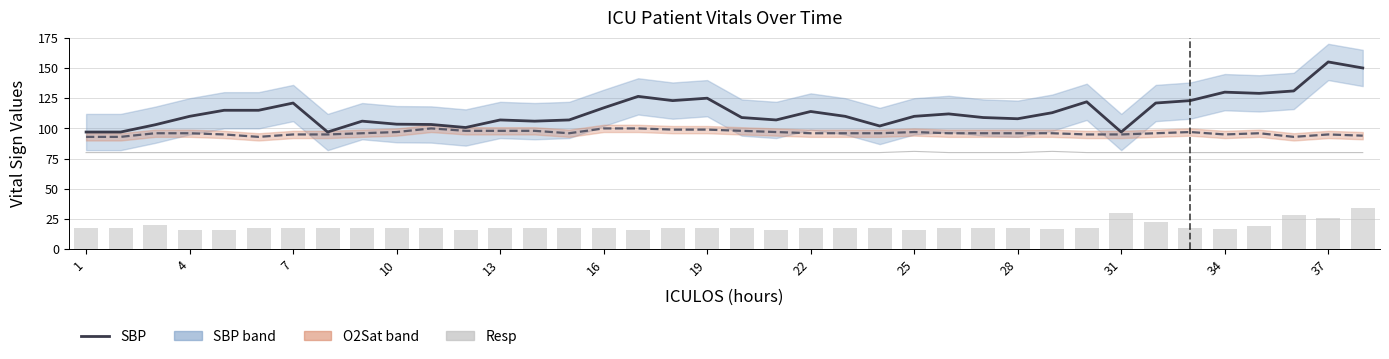

What is the spread (max minus min) of values at 13?

99.0